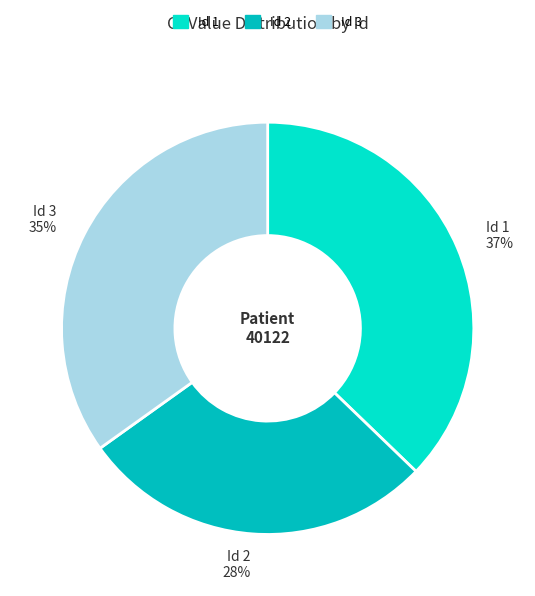

How many segments does this pie chart have?

3